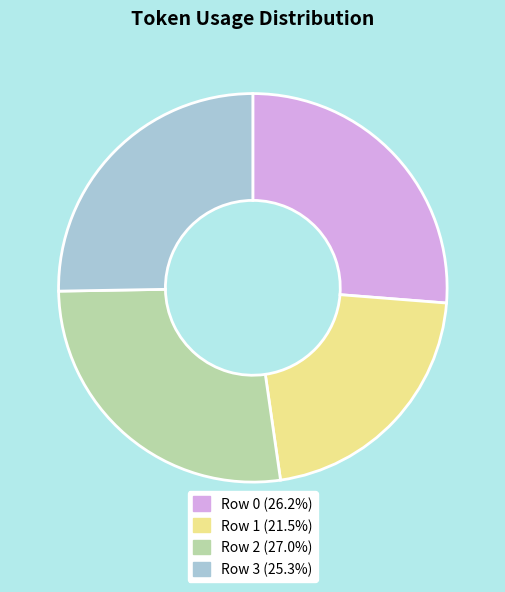

Which slice is the largest?

Row 2